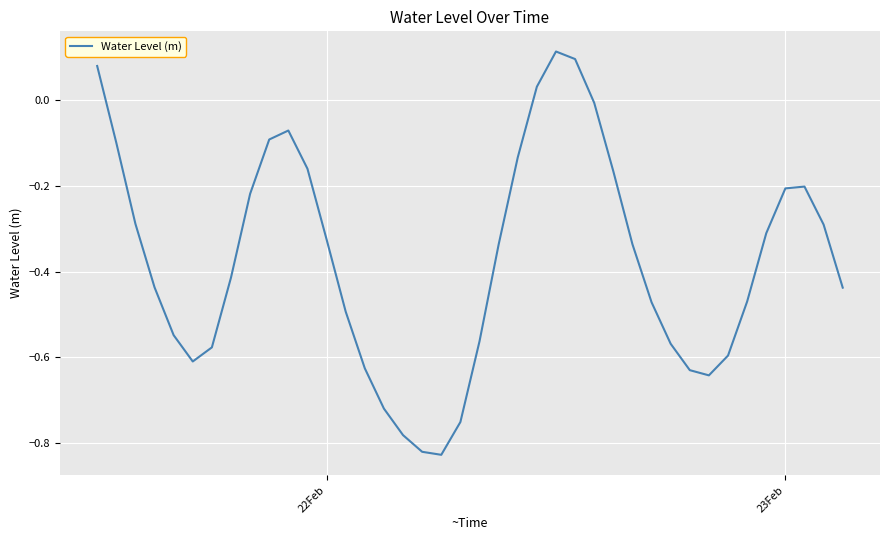

How many values are above zero?

4